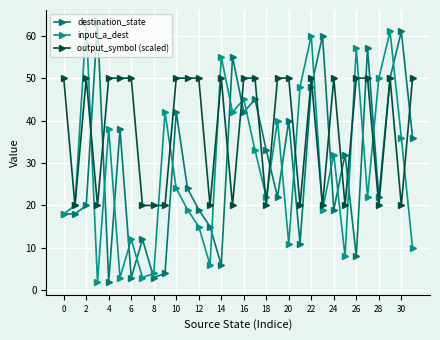

Which series has the largest total across all categories?

output_symbol (scaled)